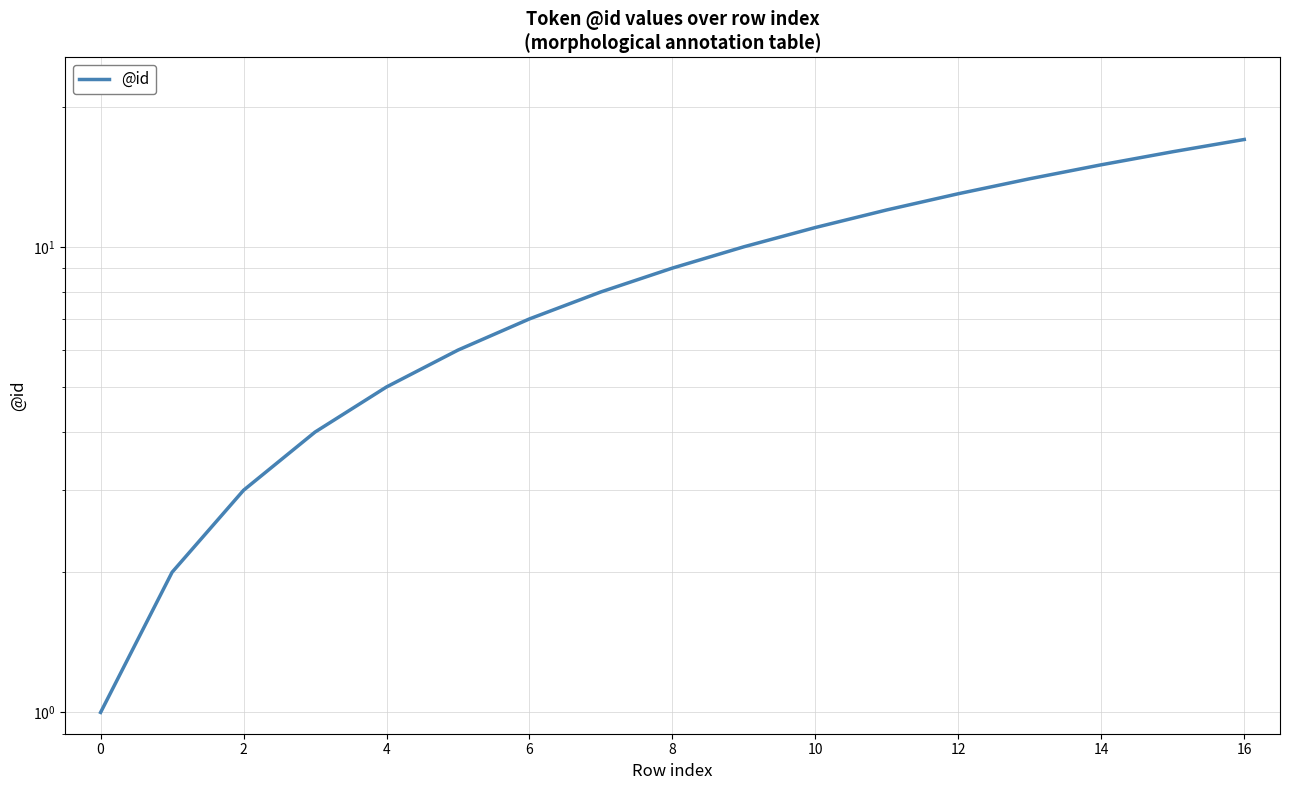

Count the number of data series in this chart.

1